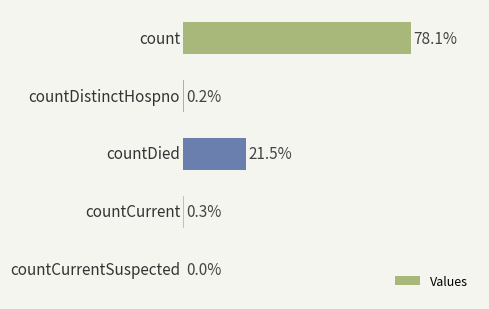

List the labels in order of value, smallest first.

countCurrentSuspected, countDistinctHospno, countCurrent, countDied, count